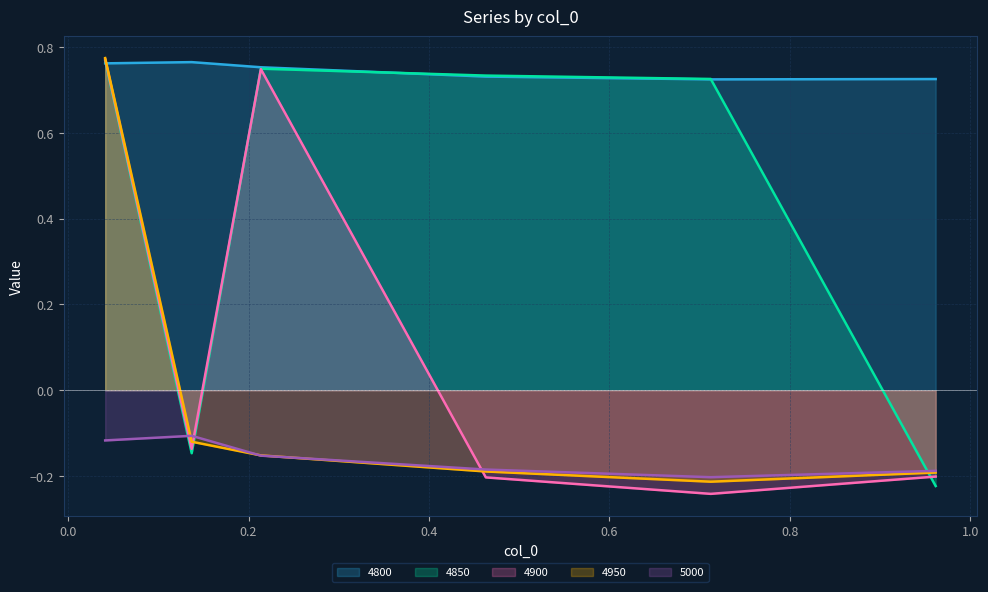

What is the total value across all series at 0.463013698630137?

0.9